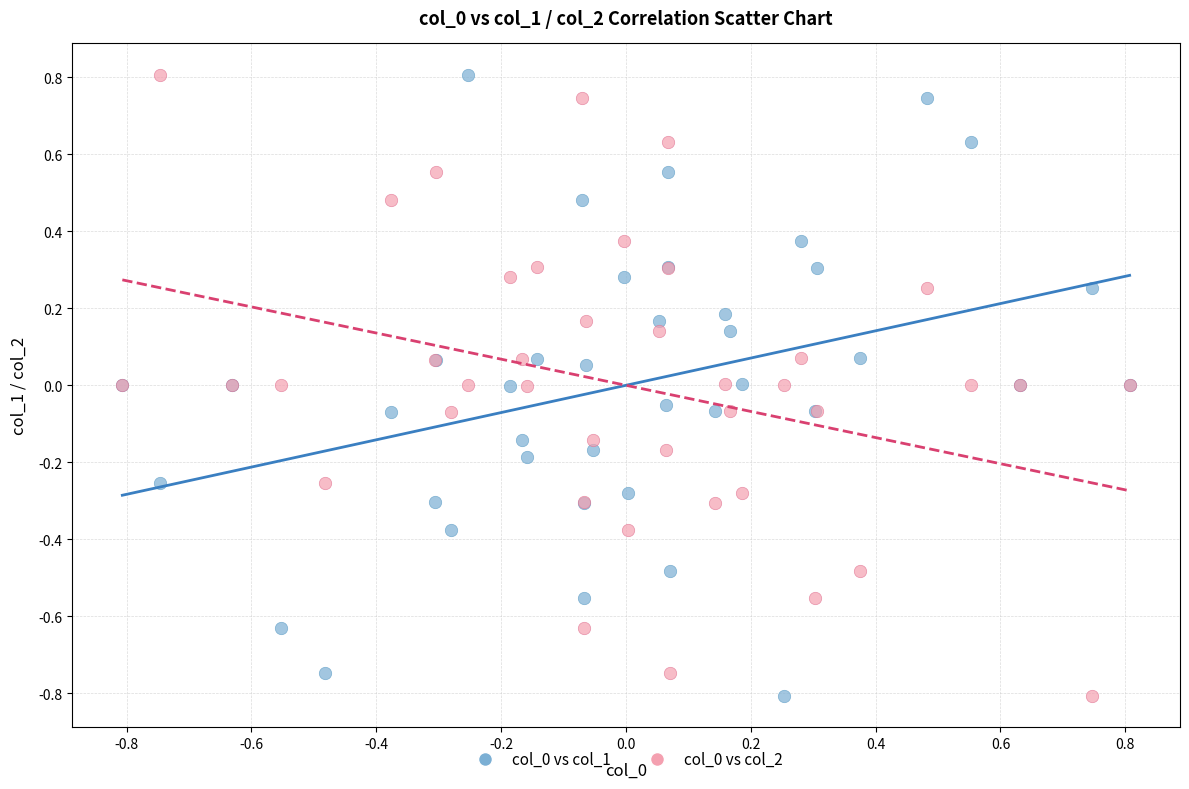

What is the X range (max minus min) for the scatter plot?

1.6